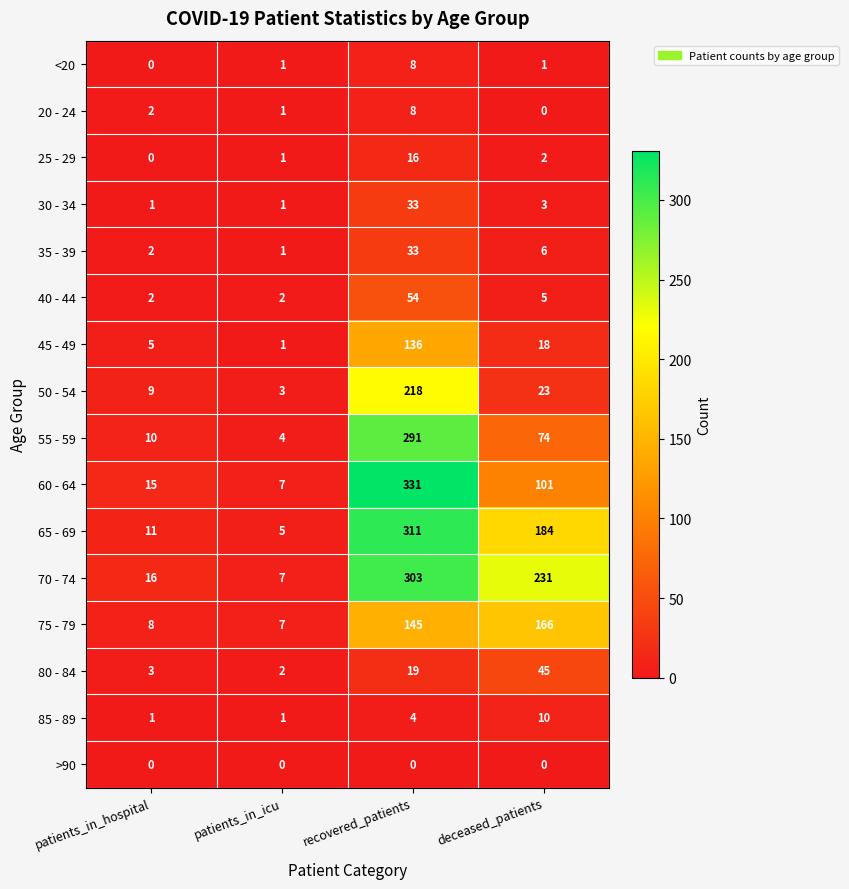

What is the difference between the highest and lowest values at recovered_patients?

331